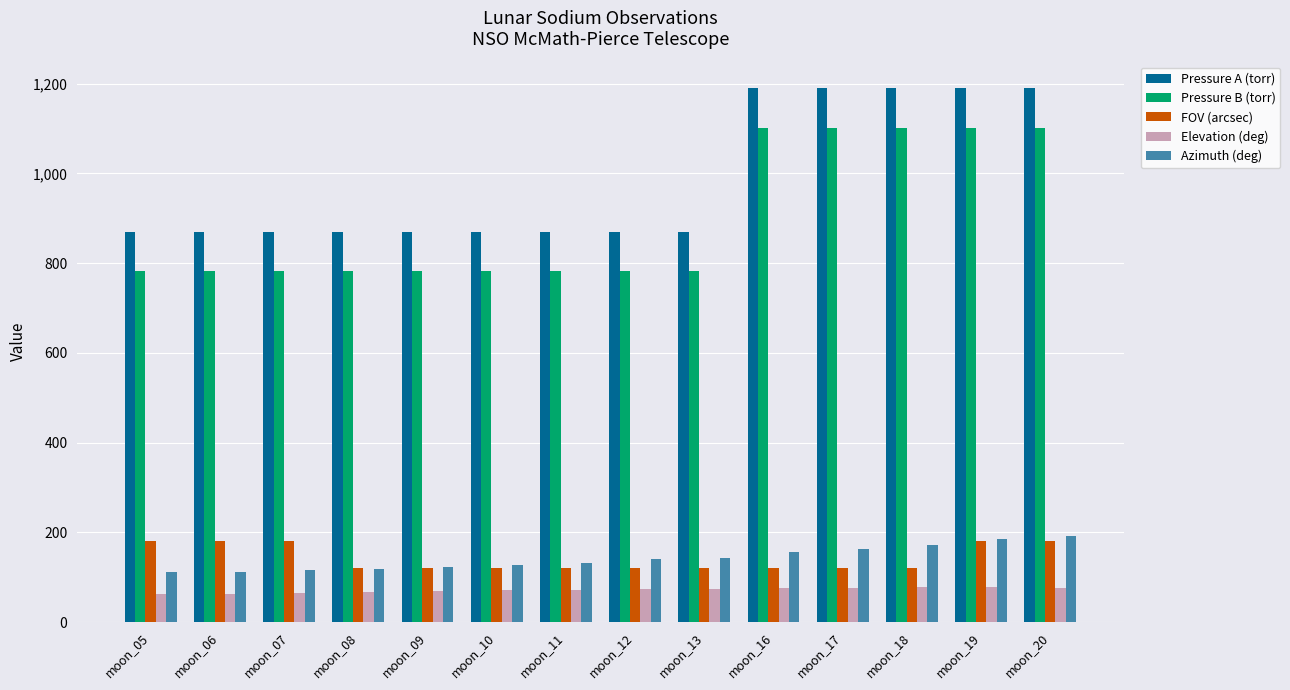

What is the value of the FOV (arcsec) bar at the 13th from the left?

180.0